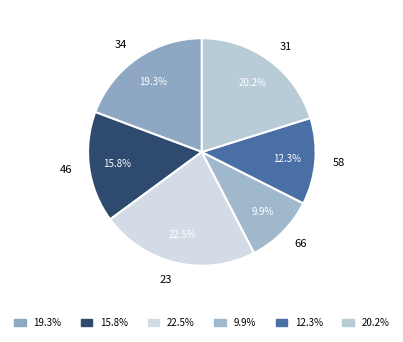

To the nearest percent, what is the average slice percentage?

17%